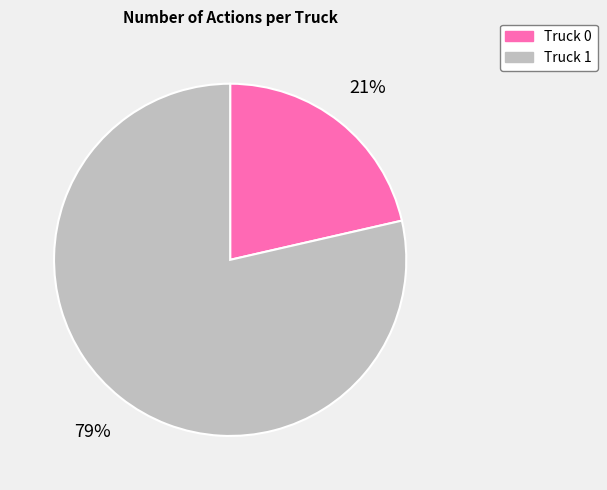

To the nearest percent, what is the combined percentage of Truck 0 and Truck 1?

100%